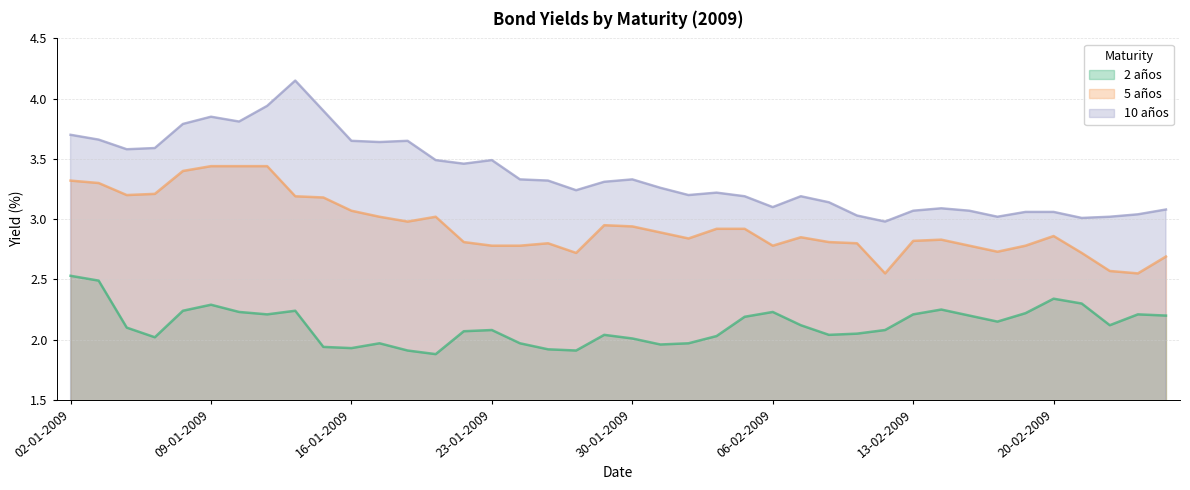

Reading left to right, transcribe all the data shown in this chart.

2 años: 02-01-2009=2.5	05-01-2009=2.5	06-01-2009=2.1	07-01-2009=2.0	08-01-2009=2.2	09-01-2009=2.3	12-01-2009=2.2	13-01-2009=2.2	14-01-2009=2.2	15-01-2009=1.9	16-01-2009=1.9	19-01-2009=2.0	20-01-2009=1.9	21-01-2009=1.9	22-01-2009=2.1	23-01-2009=2.1	26-01-2009=2.0	27-01-2009=1.9	28-01-2009=1.9	29-01-2009=2.0	30-01-2009=2.0	02-02-2009=2.0	03-02-2009=2.0	04-02-2009=2.0	05-02-2009=2.2	06-02-2009=2.2	09-02-2009=2.1	10-02-2009=2.0	11-02-2009=2.0	12-02-2009=2.1	13-02-2009=2.2	16-02-2009=2.2	17-02-2009=2.2	18-02-2009=2.1	19-02-2009=2.2	20-02-2009=2.3	23-02-2009=2.3	24-02-2009=2.1	25-02-2009=2.2	26-02-2009=2.2
5 años: 02-01-2009=3.3	05-01-2009=3.3	06-01-2009=3.2	07-01-2009=3.2	08-01-2009=3.4	09-01-2009=3.4	12-01-2009=3.4	13-01-2009=3.4	14-01-2009=3.2	15-01-2009=3.2	16-01-2009=3.1	19-01-2009=3.0	20-01-2009=3.0	21-01-2009=3.0	22-01-2009=2.8	23-01-2009=2.8	26-01-2009=2.8	27-01-2009=2.8	28-01-2009=2.7	29-01-2009=3.0	30-01-2009=2.9	02-02-2009=2.9	03-02-2009=2.8	04-02-2009=2.9	05-02-2009=2.9	06-02-2009=2.8	09-02-2009=2.9	10-02-2009=2.8	11-02-2009=2.8	12-02-2009=2.5	13-02-2009=2.8	16-02-2009=2.8	17-02-2009=2.8	18-02-2009=2.7	19-02-2009=2.8	20-02-2009=2.9	23-02-2009=2.7	24-02-2009=2.6	25-02-2009=2.5	26-02-2009=2.7
10 años: 02-01-2009=3.7	05-01-2009=3.7	06-01-2009=3.6	07-01-2009=3.6	08-01-2009=3.8	09-01-2009=3.9	12-01-2009=3.8	13-01-2009=3.9	14-01-2009=4.2	15-01-2009=3.9	16-01-2009=3.6	19-01-2009=3.6	20-01-2009=3.6	21-01-2009=3.5	22-01-2009=3.5	23-01-2009=3.5	26-01-2009=3.3	27-01-2009=3.3	28-01-2009=3.2	29-01-2009=3.3	30-01-2009=3.3	02-02-2009=3.3	03-02-2009=3.2	04-02-2009=3.2	05-02-2009=3.2	06-02-2009=3.1	09-02-2009=3.2	10-02-2009=3.1	11-02-2009=3.0	12-02-2009=3.0	13-02-2009=3.1	16-02-2009=3.1	17-02-2009=3.1	18-02-2009=3.0	19-02-2009=3.1	20-02-2009=3.1	23-02-2009=3.0	24-02-2009=3.0	25-02-2009=3.0	26-02-2009=3.1